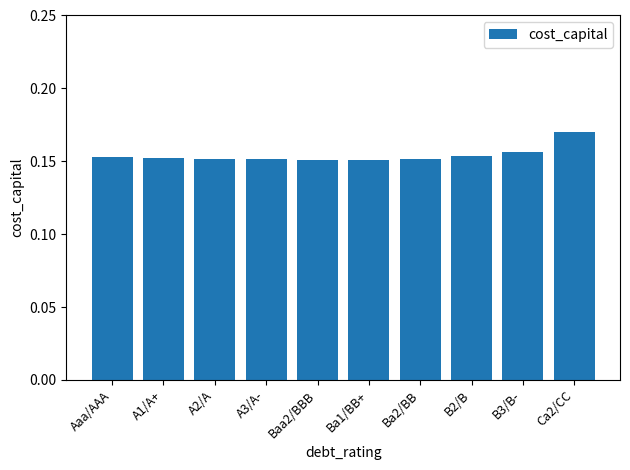

How many values are between 0 and 1?

10